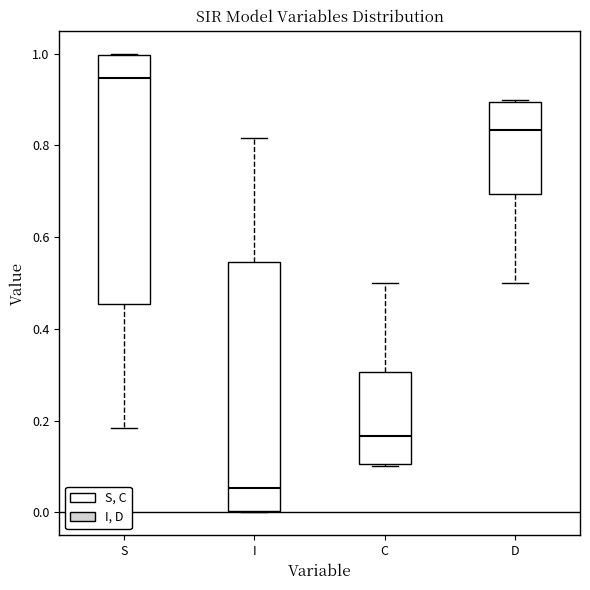

Reading left to right, transcribe this box plot: for each box, give where its median line is, the range the box spans, and where its two whiskers end, as read against the y-axis. The values are not printed on the chart, so give them approximately, as read against the axis.

S: median 0.94, box 0.46 to 1.00, whiskers 0.18 to 1.00
I: median 0.06, box 0.00 to 0.54, whiskers 0.00 to 0.82
C: median 0.16, box 0.10 to 0.30, whiskers 0.10 to 0.50
D: median 0.84, box 0.70 to 0.90, whiskers 0.50 to 0.90